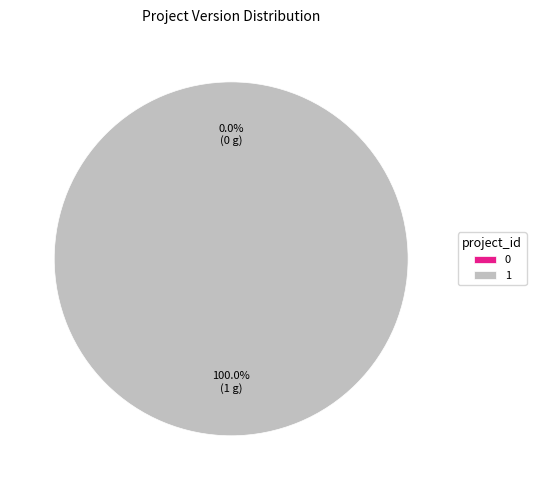

Count the number of slices in the pie.

2